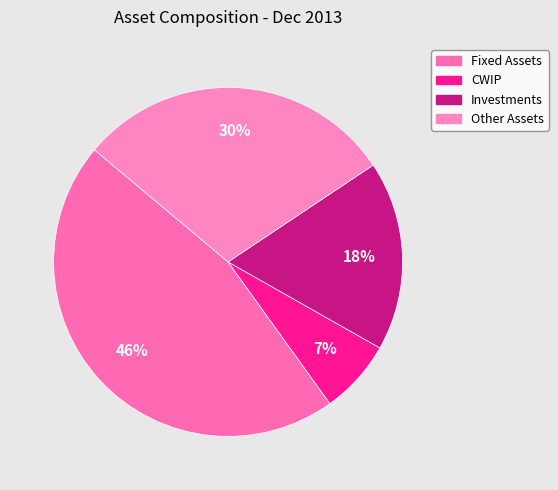

To the nearest percent, what portion does Fixed Assets represent?

46%